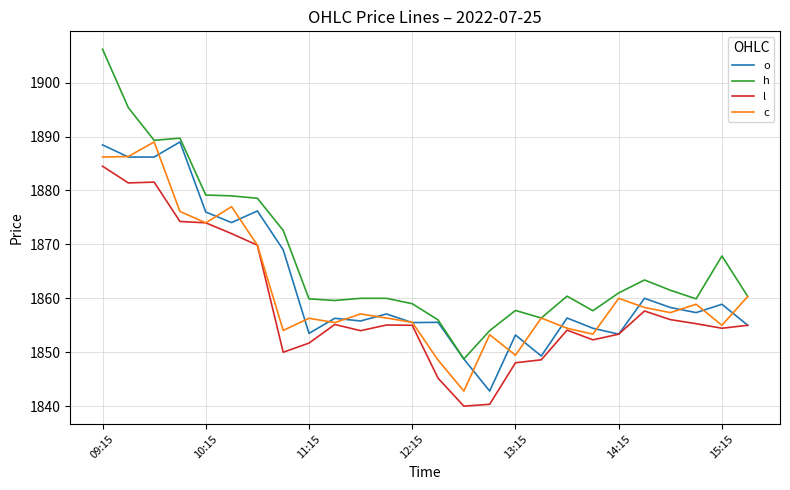

Which series has the widest spread of values?

h